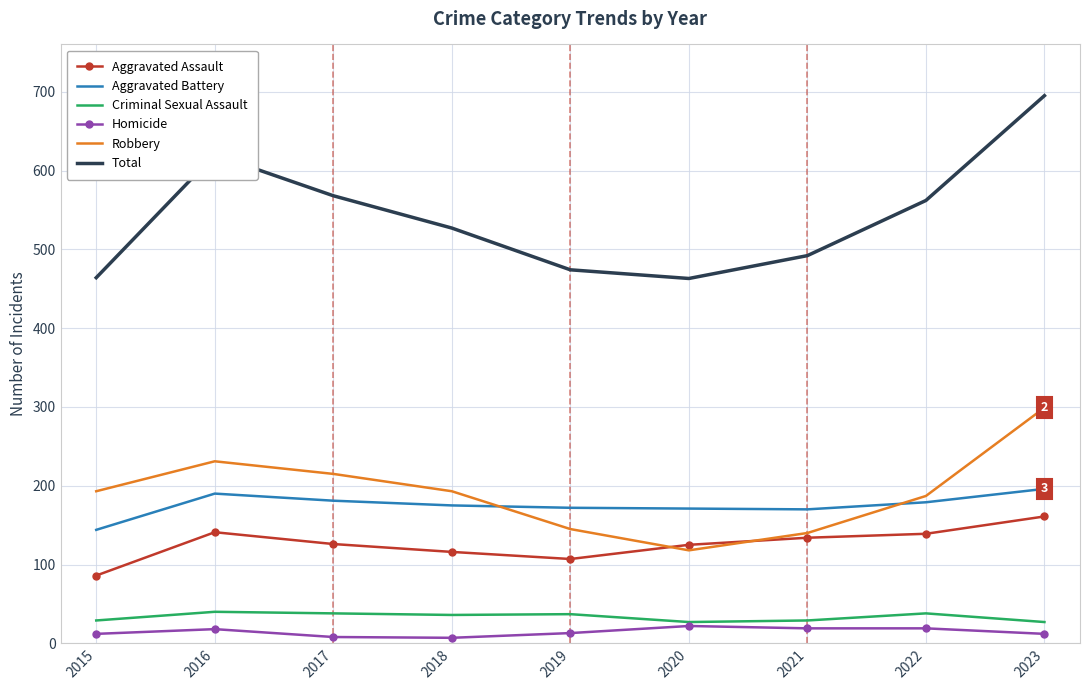

True or false: Aggravated Assault and Aggravated Battery intersect in this chart.

False